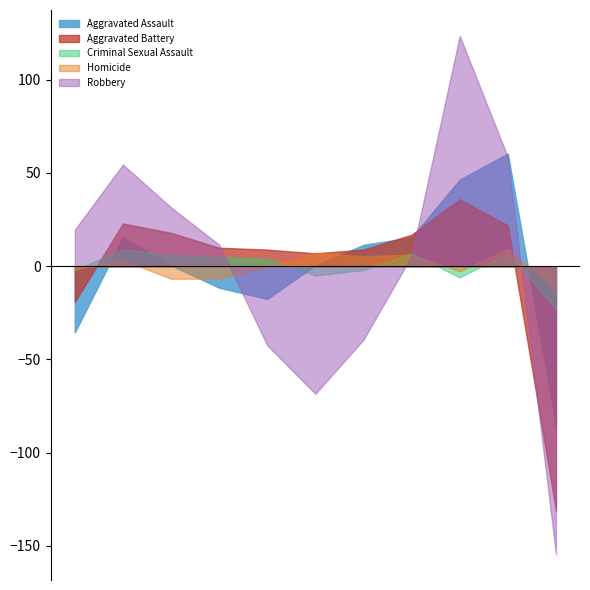

What are all the series names shown in the legend?

Aggravated Assault, Aggravated Battery, Criminal Sexual Assault, Homicide, Robbery